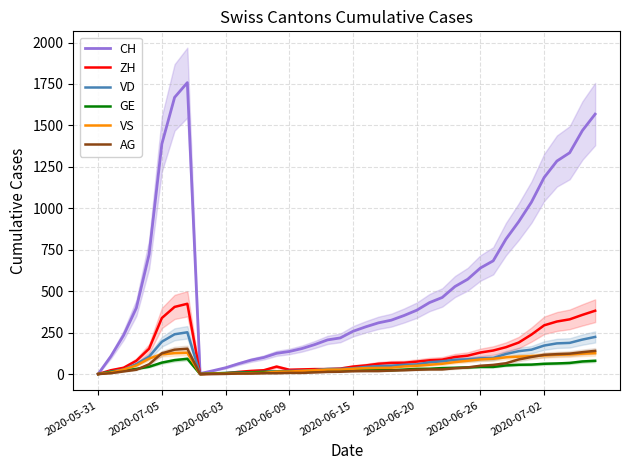

What is the maximum value for ZH?

424